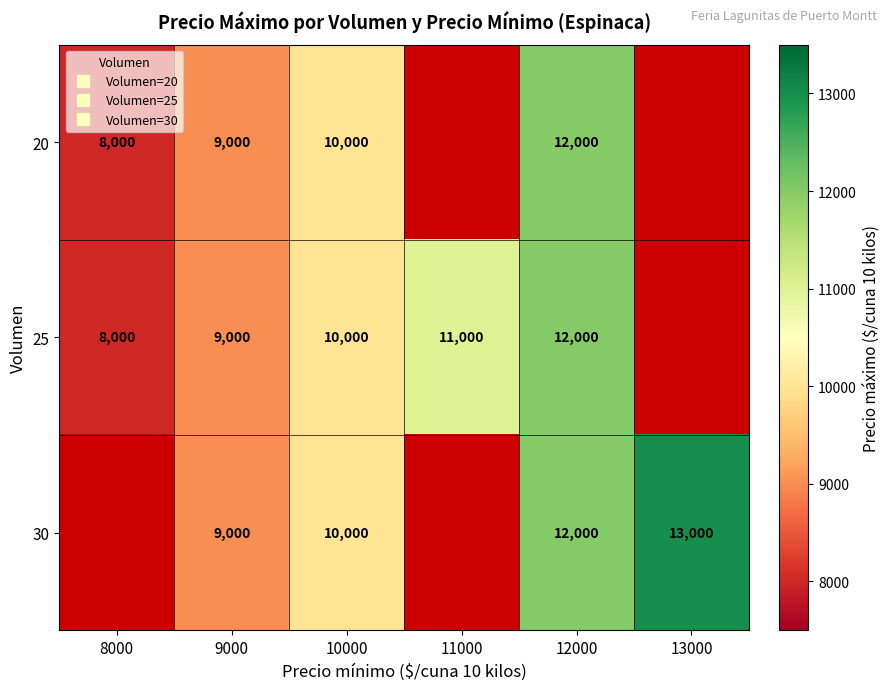

How many values in 25 are above zero?

5